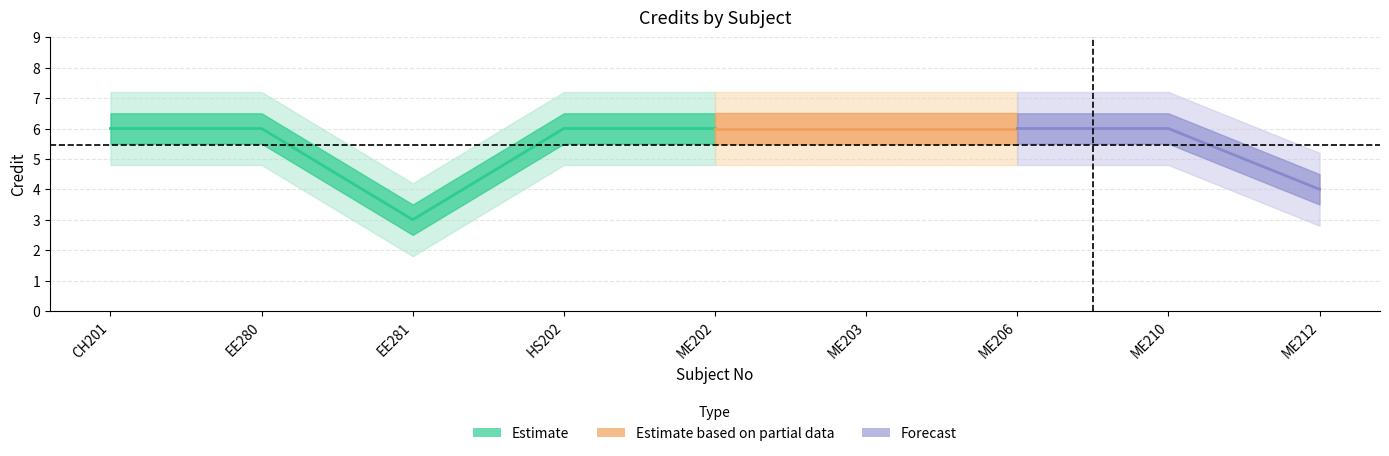

List the labels in order of value, largest first.

CH201, EE280, HS202, ME202, ME203, ME206, ME210, ME212, EE281